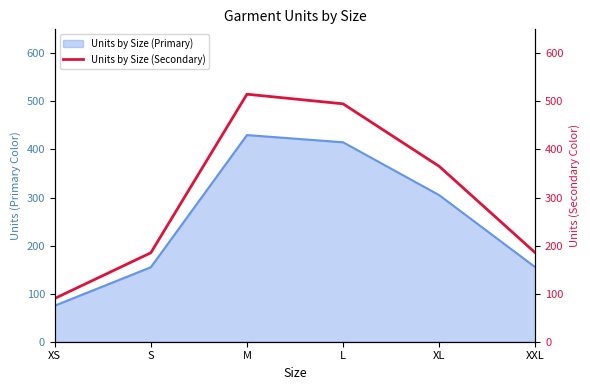

Is it true that Units by Size (Primary) equals 251 at S?

False